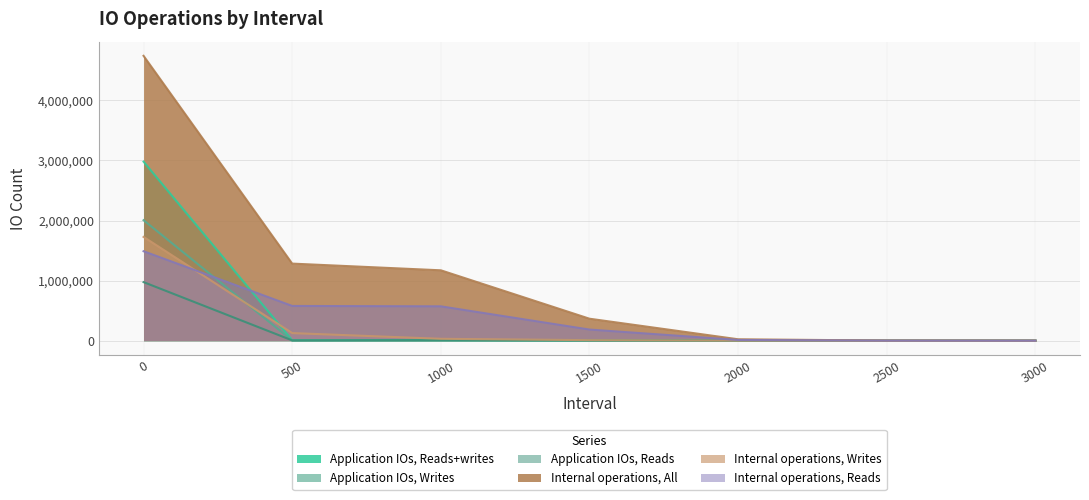

What value does the Internal operations, Reads series have at 3000, to the nearest 10?

10